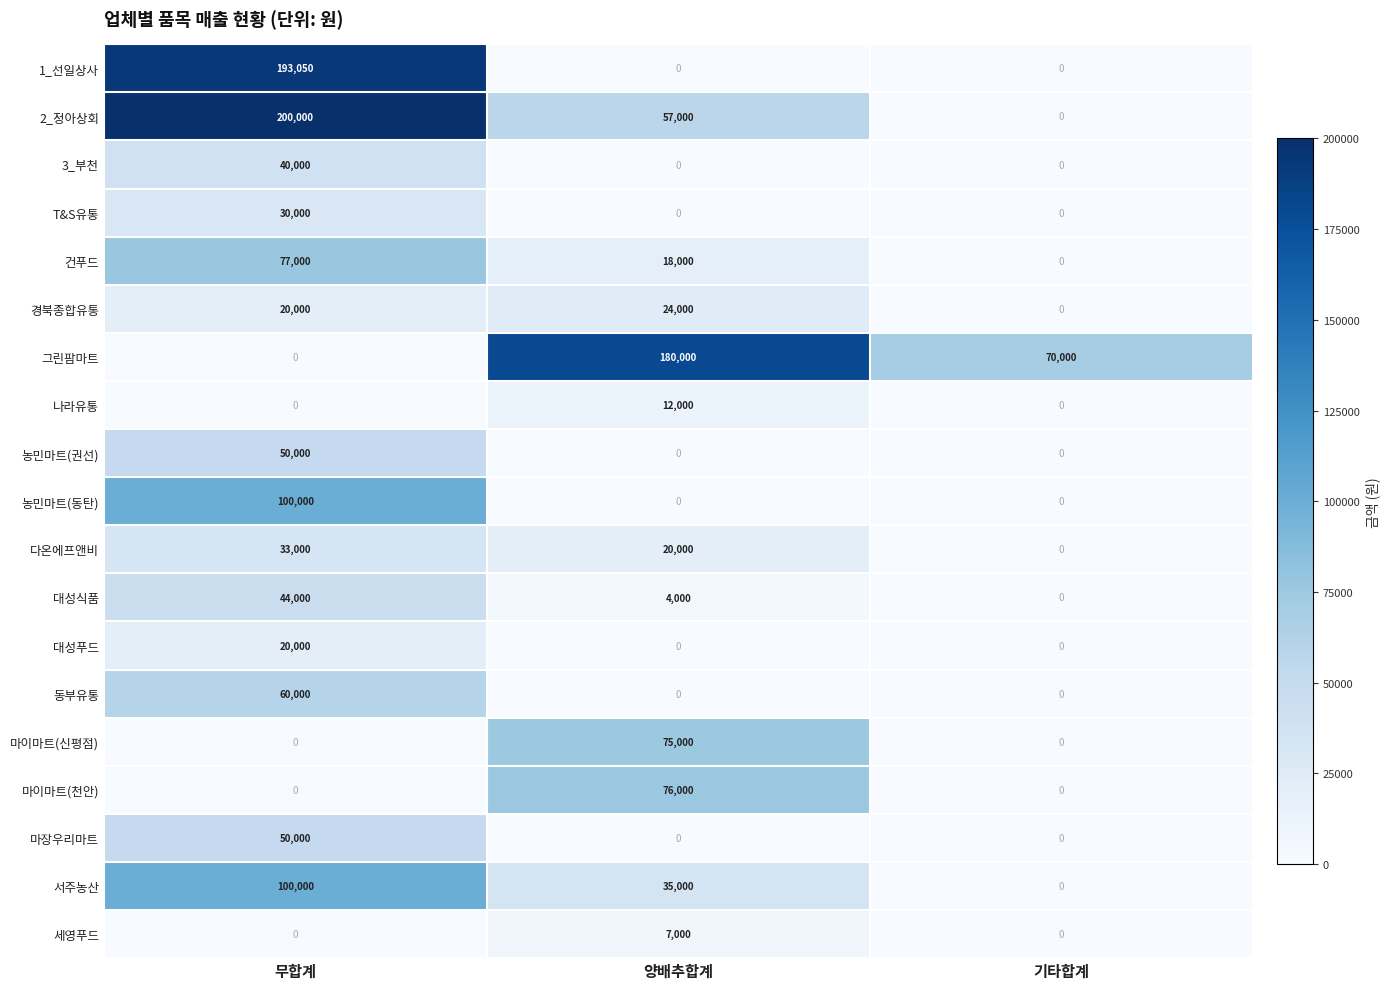

At which label does 세영푸드 reach its peak?

양배추합계